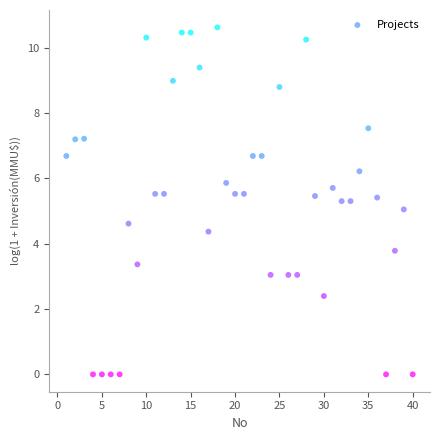

What is the range of Y values (max minus min)?

10.6